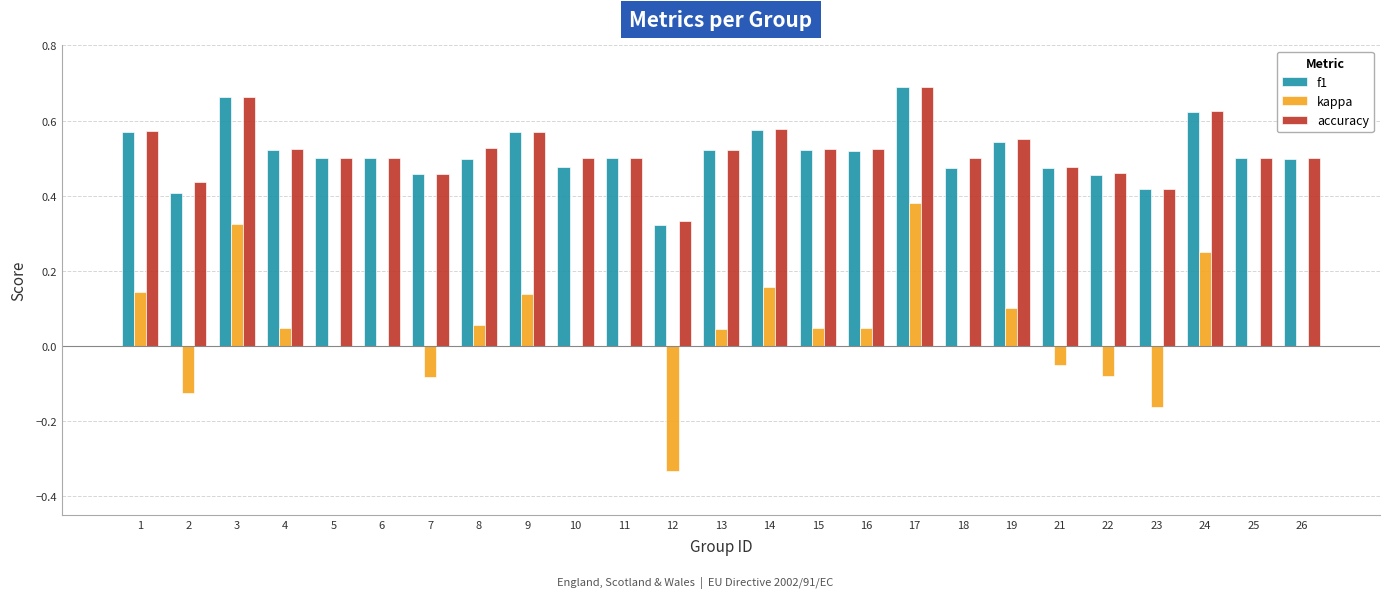

At which label does f1 reach its peak?

17